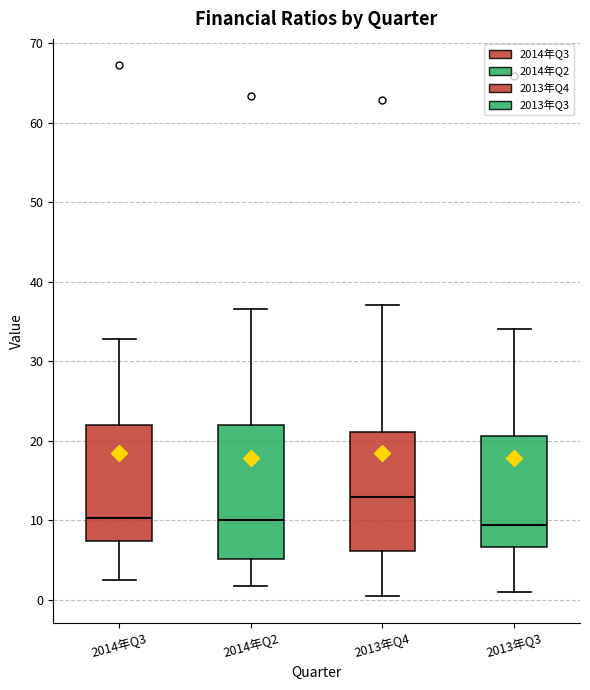

Which box's median line is the highest?

2013年Q4